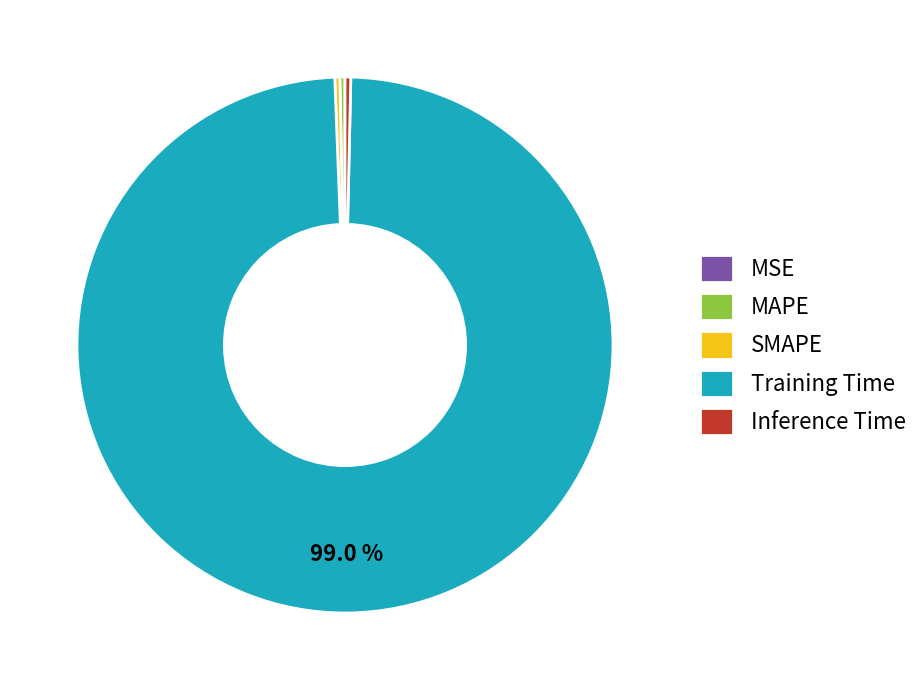

Which has a higher value, Inference Time or Training Time?

Training Time